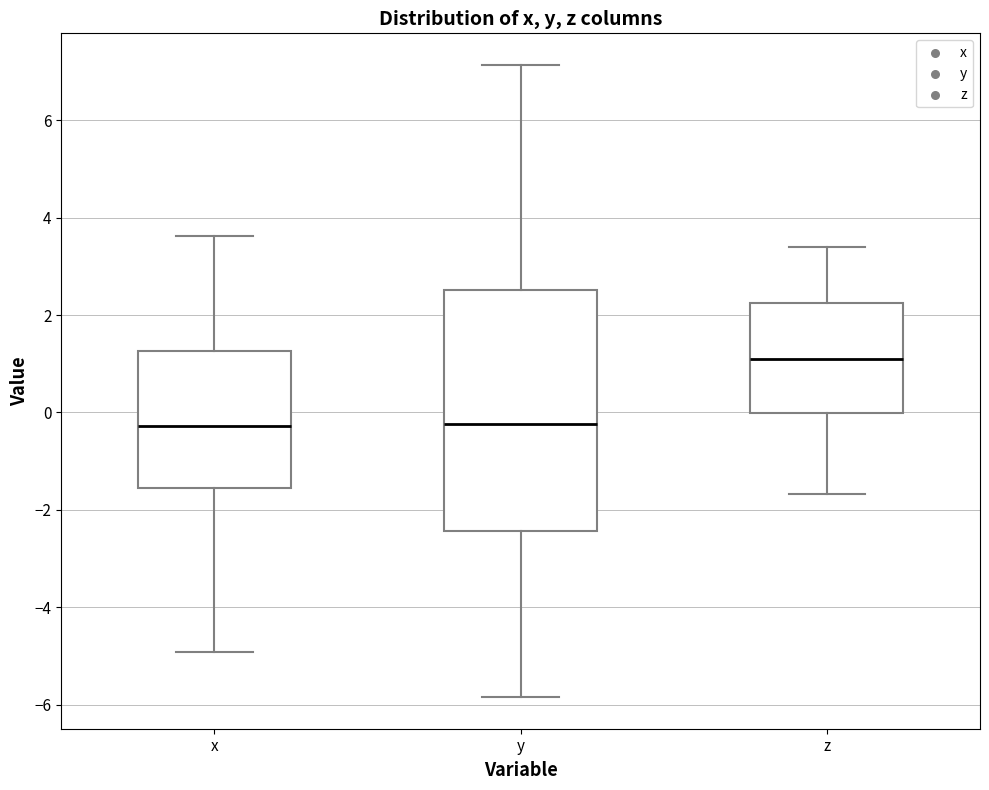

Where does the upper whisker of the box for z end on the y-axis? The values are not printed on the chart, so give them approximately, as read against the axis.

3.4